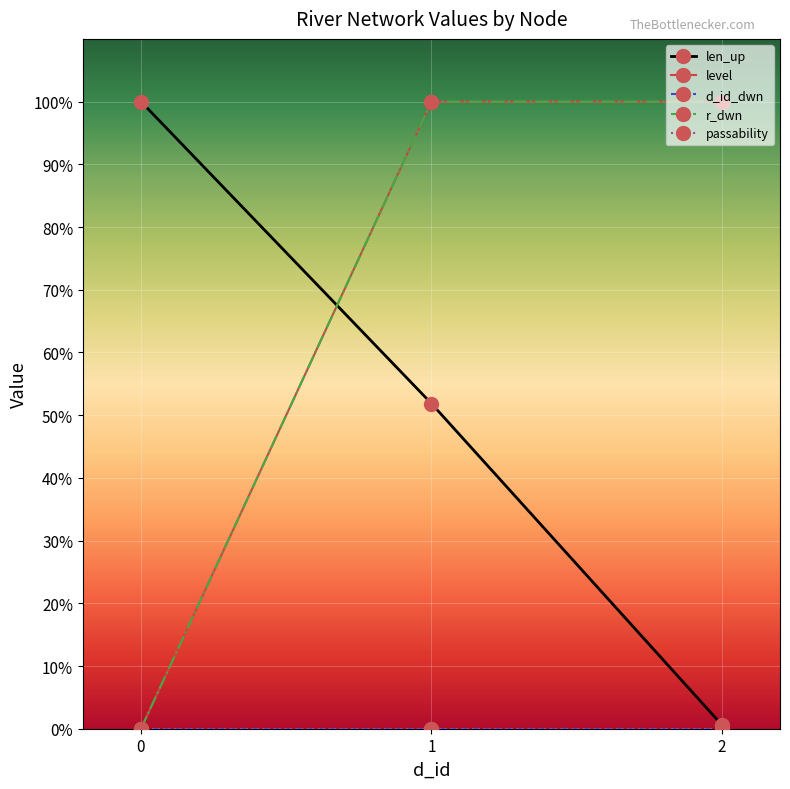

Is this an area chart (filled region under the line)?

No